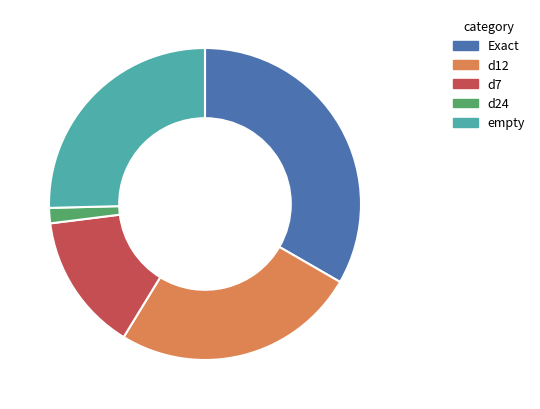

Does d7 account for over 50% of the chart?

No